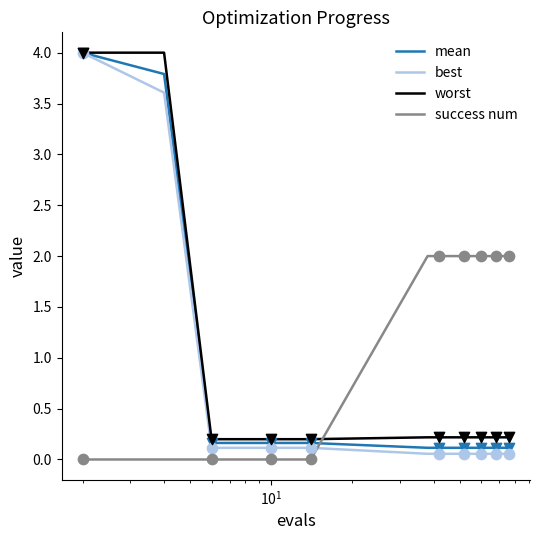

What are all the series names shown in the legend?

mean, best, worst, success num